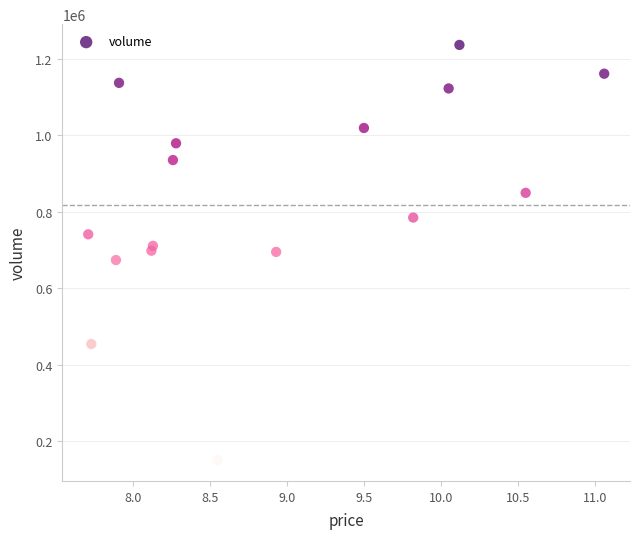

What is the range of Y values (max minus min)?

1085643